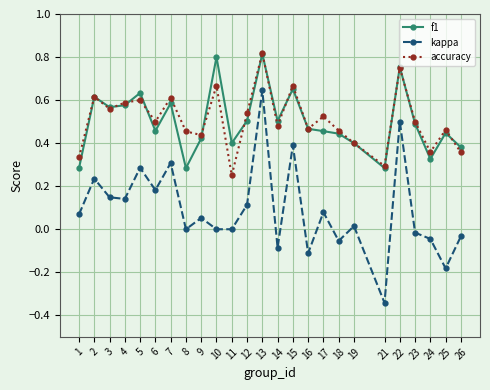

At which category does kappa reach its first local peak?

2